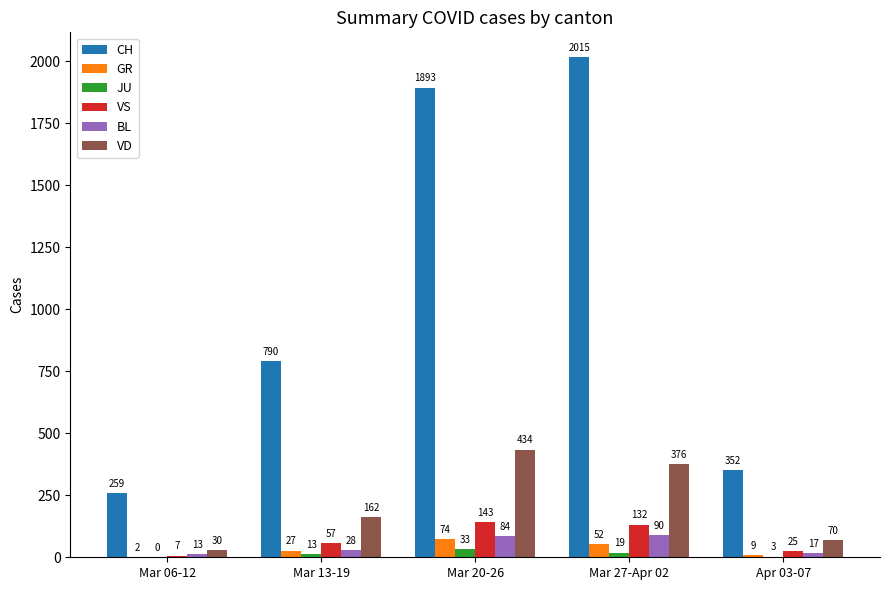

What is the highest value of the VD series?

434